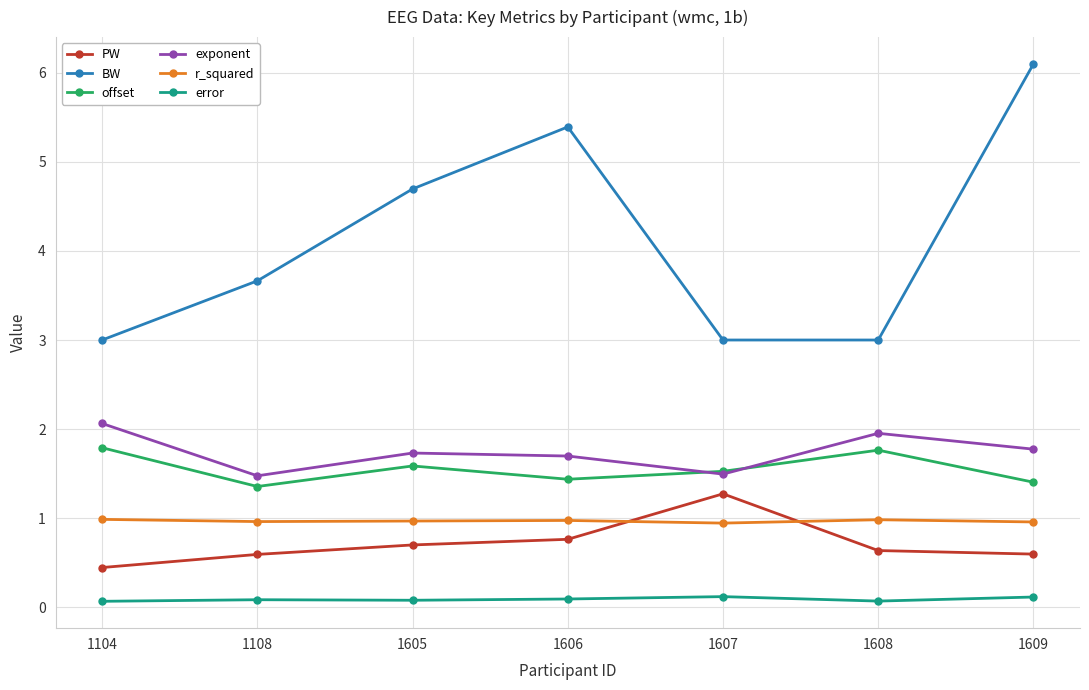

How many times do exponent and offset cross each other?

2